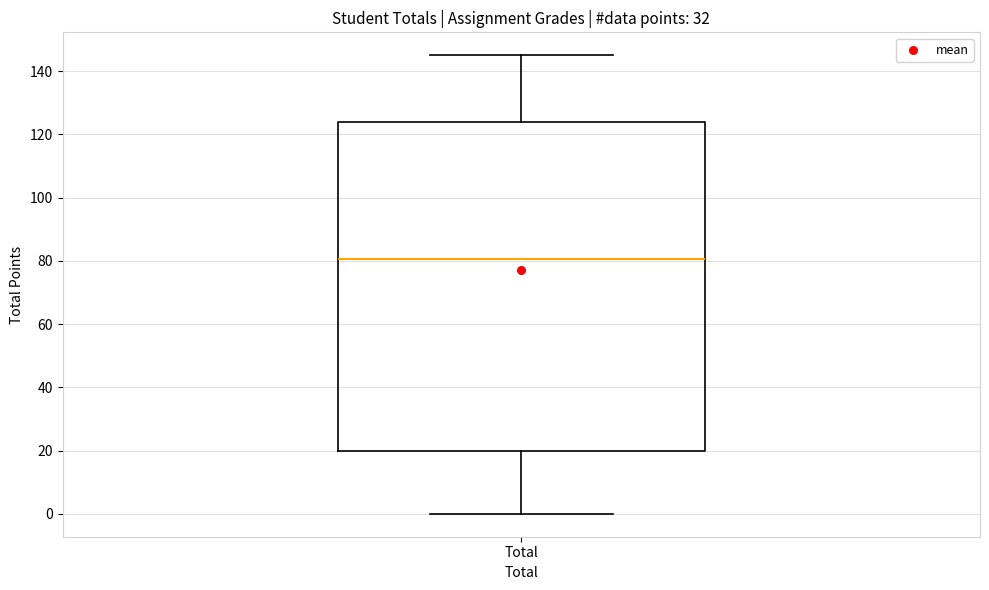

Read this box plot against the y-axis: the position of the median line, the range covered by the box, and the ends of both whiskers. The values are not printed on the chart, so give them approximately, as read against the axis.

median 80, box 20 to 124, whiskers 0 to 146